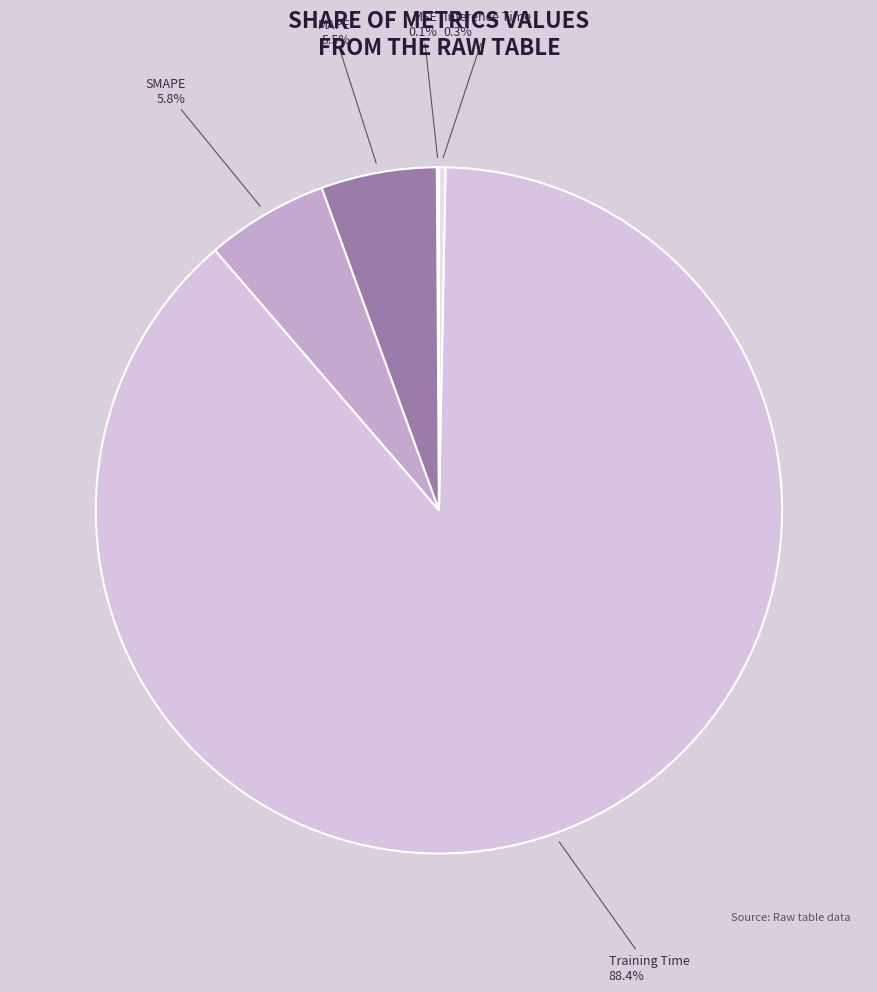

Which category has the biggest portion of the pie?

Training Time